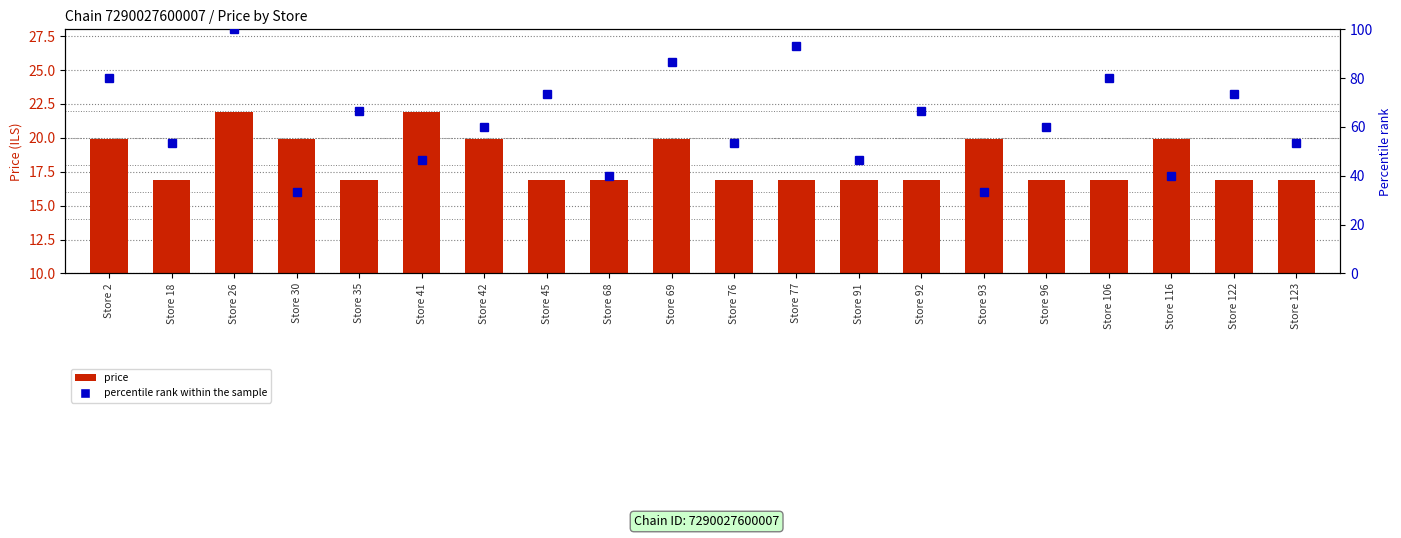

At which category is the sum across all series the highest?

Store 26